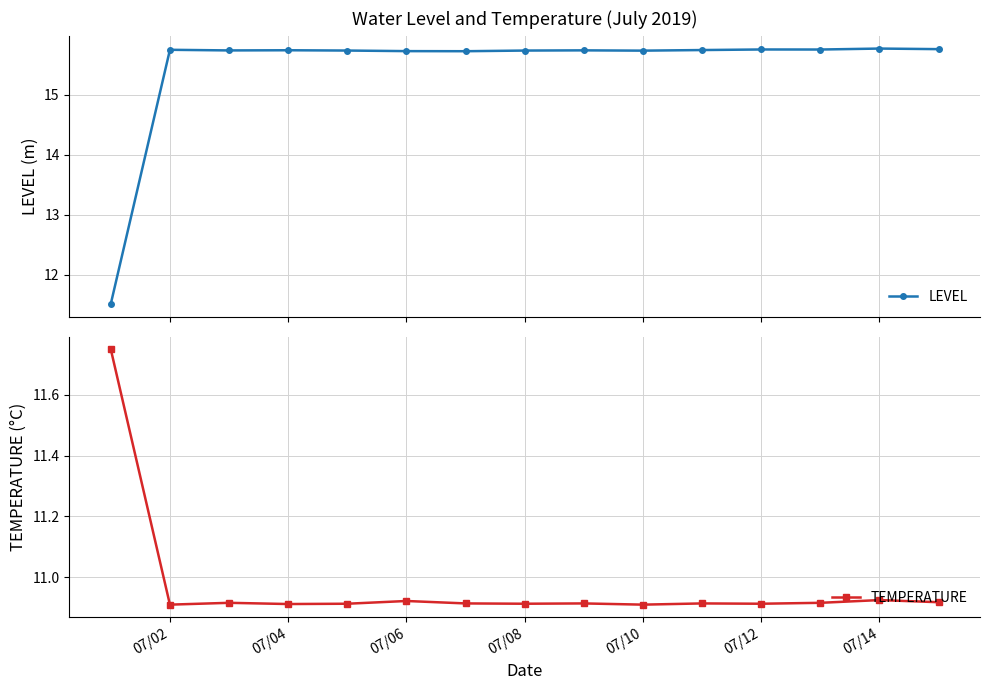

What is the value of the TEMPERATURE point at the 9th from the left?

10.9